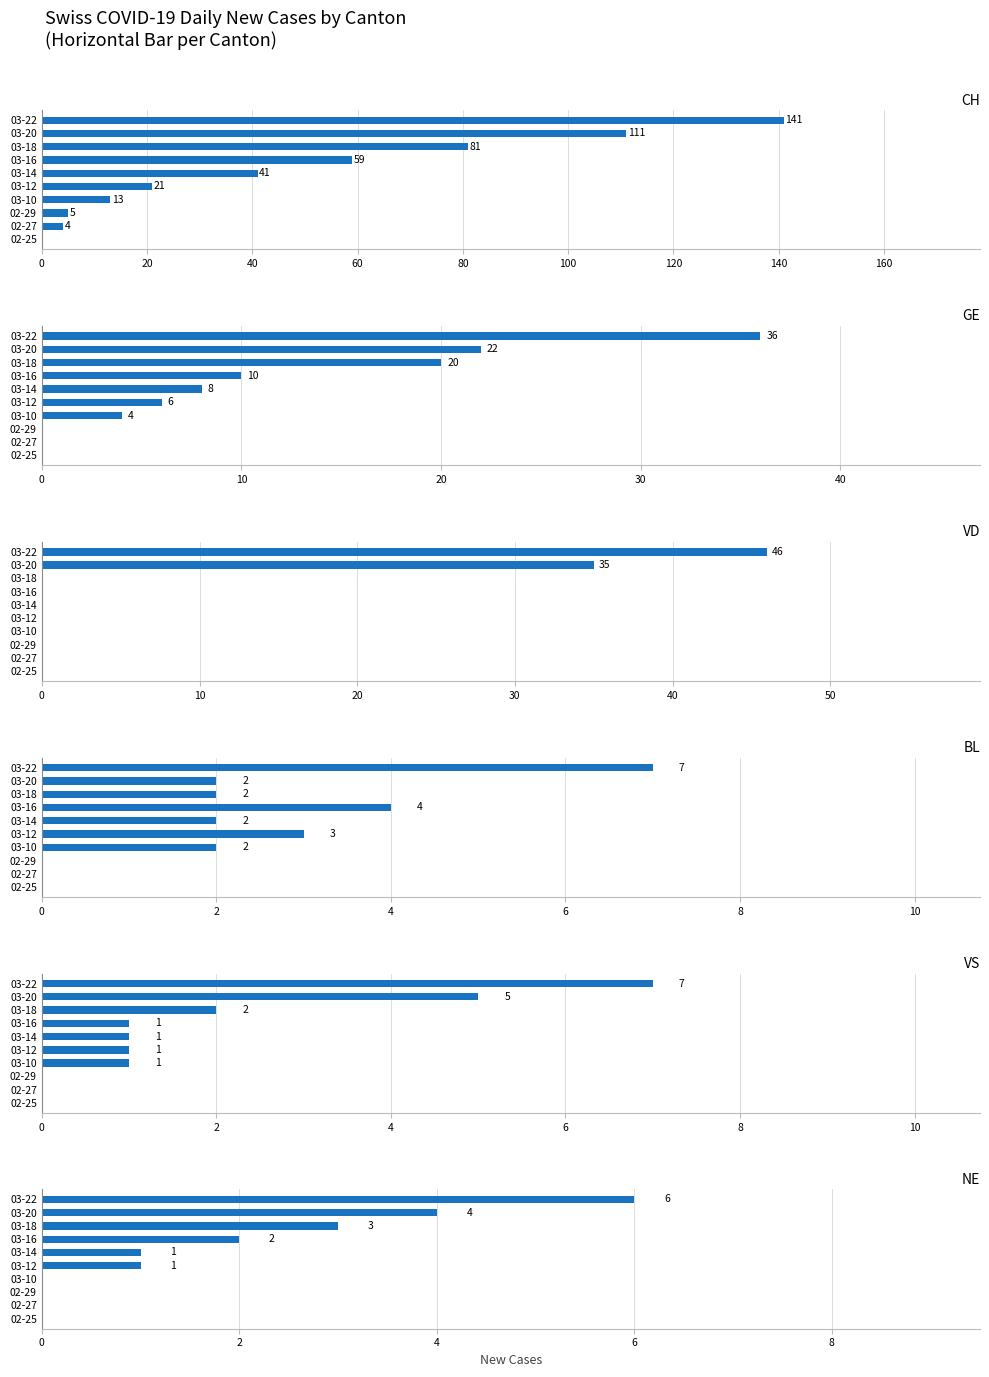

Which series has the widest spread of values?

CH